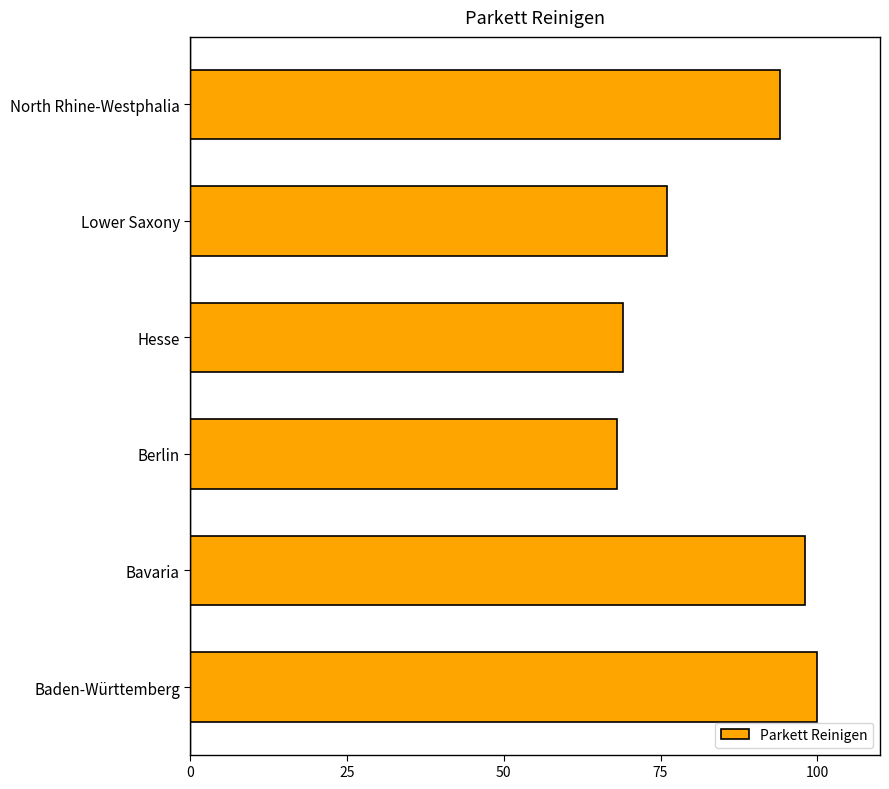

What is the ratio of the value at North Rhine-Westphalia to the value at Hesse?

1.4